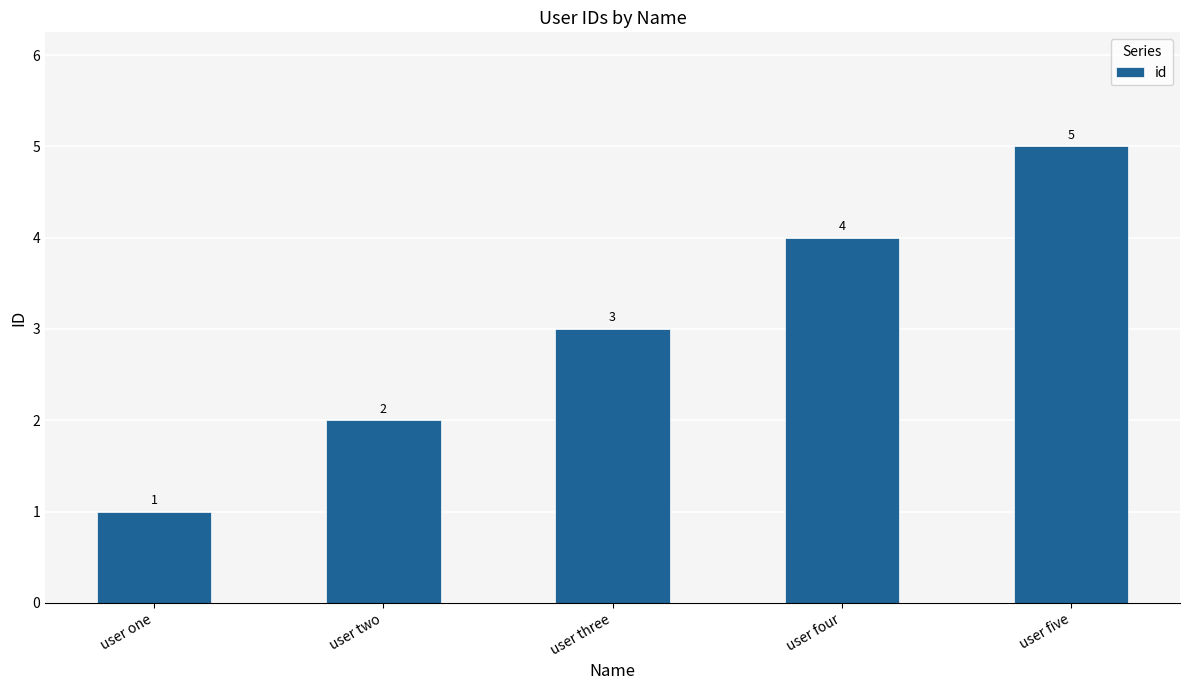

What is the sum of the values at user three and user five?

8